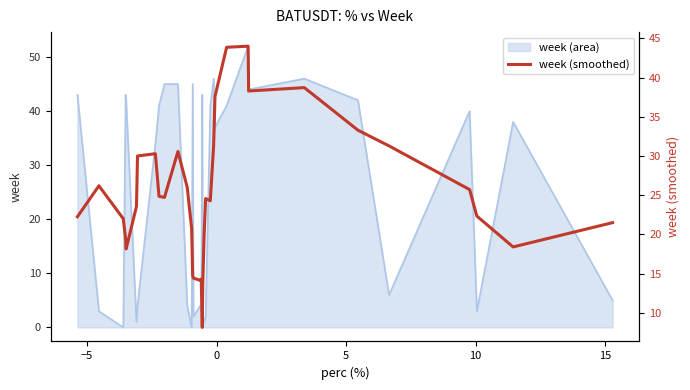

What is the maximum value for week (area)?

52